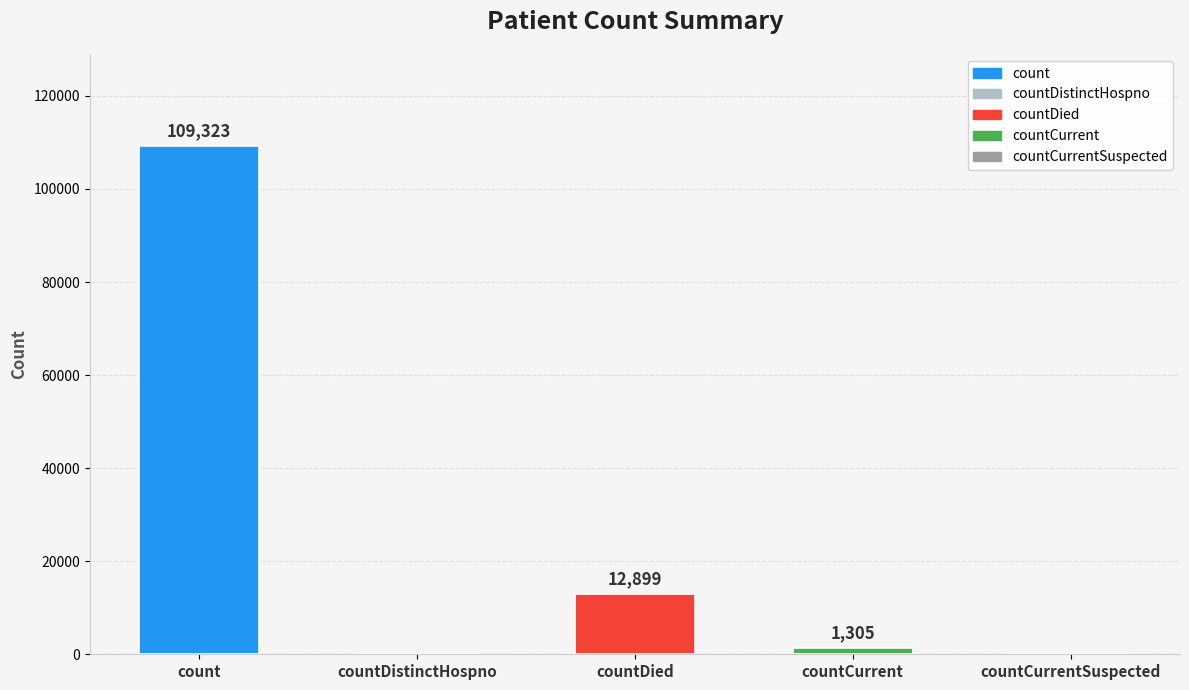

What is the average value?

24705